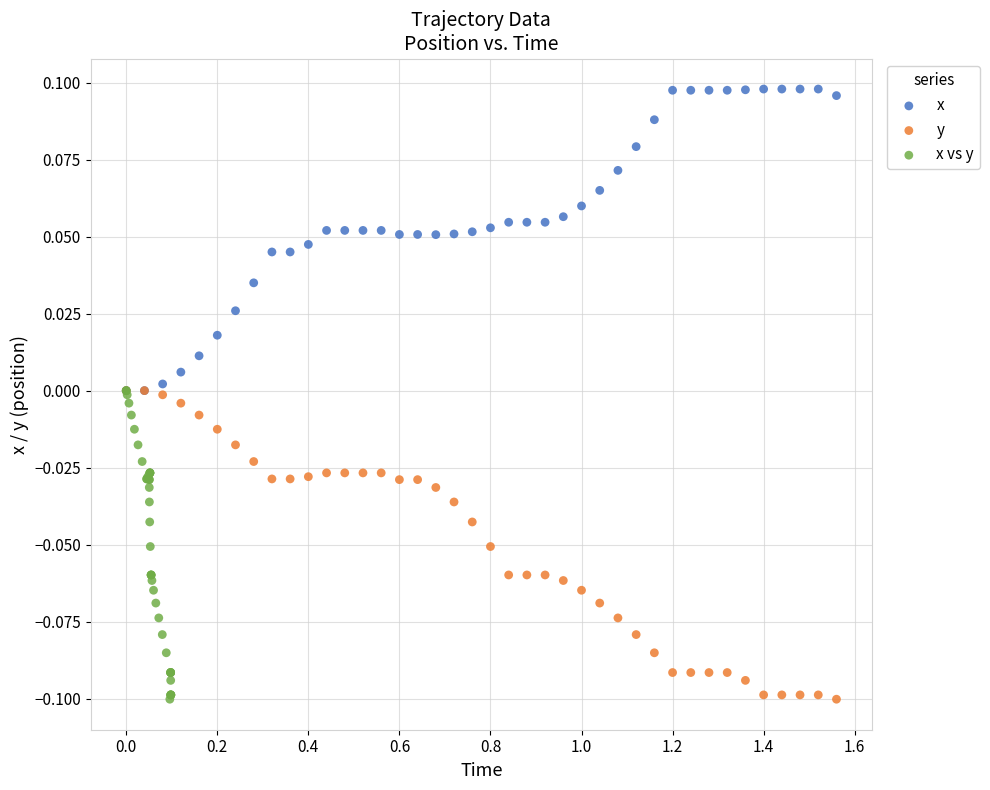

Which series reaches the maximum Y coordinate?

x